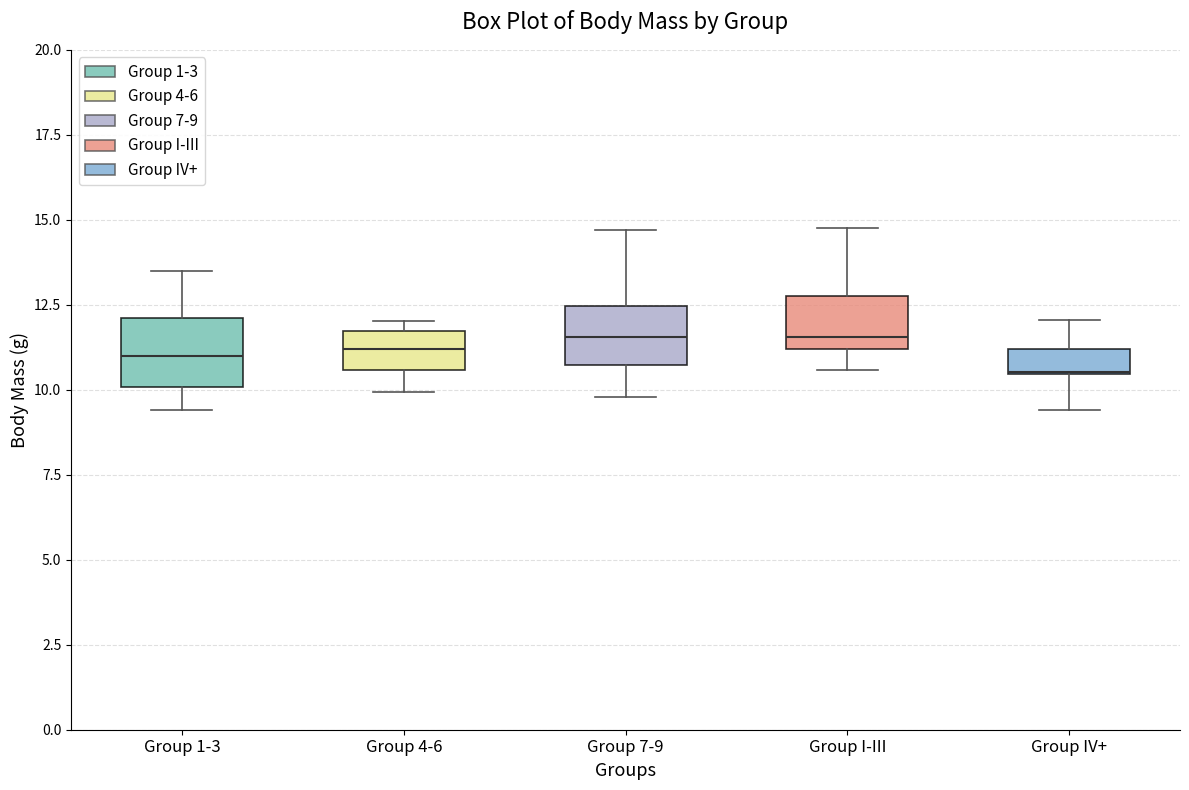

Where is the lower edge of the box for Group 7-9 on the y-axis? The values are not printed on the chart, so give them approximately, as read against the axis.

10.5